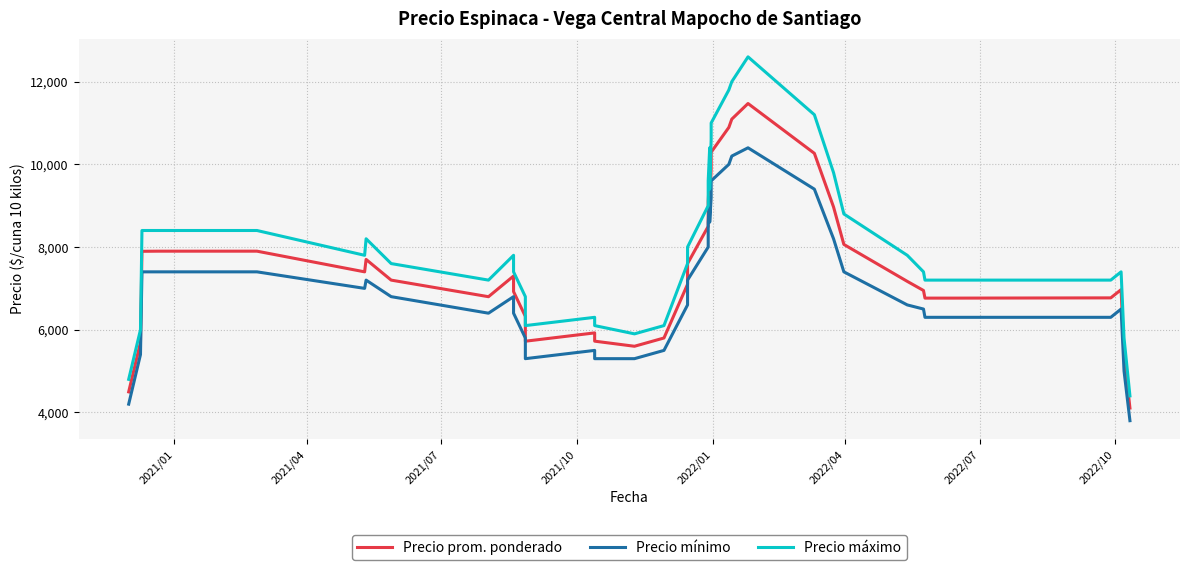

Reading left to right, extract all data points from this chart.

Precio prom. ponderado: 4496.8	5696.8	7896.8	7900.0	7900.0	7400.0	7700.0	7200.0	7200.0	6798.8	7298.8	6922.2	6322.2	5722.2	5923.4	5723.4	5600.0	5800.0	7100.0	7600.0	8500.0	9100.0	9800.0	9000.0	9896.2	10293.6	10893.6	11093.6	11471.4	10266.2	8968.8	8063.0	7169.6	6949.0	6764.6	6764.6	6770.4	6969.6	5412.4	4105.8
Precio mínimo: 4200.0	5400.0	7400.0	7400.0	7400.0	7000.0	7200.0	6800.0	6800.0	6400.0	6800.0	6400.0	5800.0	5300.0	5500.0	5300.0	5300.0	5500.0	6600.0	7200.0	8000.0	8600.0	9200.0	8600.0	9200.0	9600.0	10000.0	10200.0	10400.0	9400.0	8200.0	7400.0	6600.0	6500.0	6300.0	6300.0	6300.0	6500.0	5000.0	3800.0
Precio máximo: 4800.0	6000.0	8400.0	8400.0	8400.0	7800.0	8200.0	7600.0	7600.0	7200.0	7800.0	7400.0	6800.0	6100.0	6300.0	6100.0	5900.0	6100.0	7600.0	8000.0	9000.0	9600.0	10400.0	9400.0	10600.0	11000.0	11800.0	12000.0	12600.0	11200.0	9800.0	8800.0	7800.0	7400.0	7200.0	7200.0	7200.0	7400.0	5800.0	4400.0